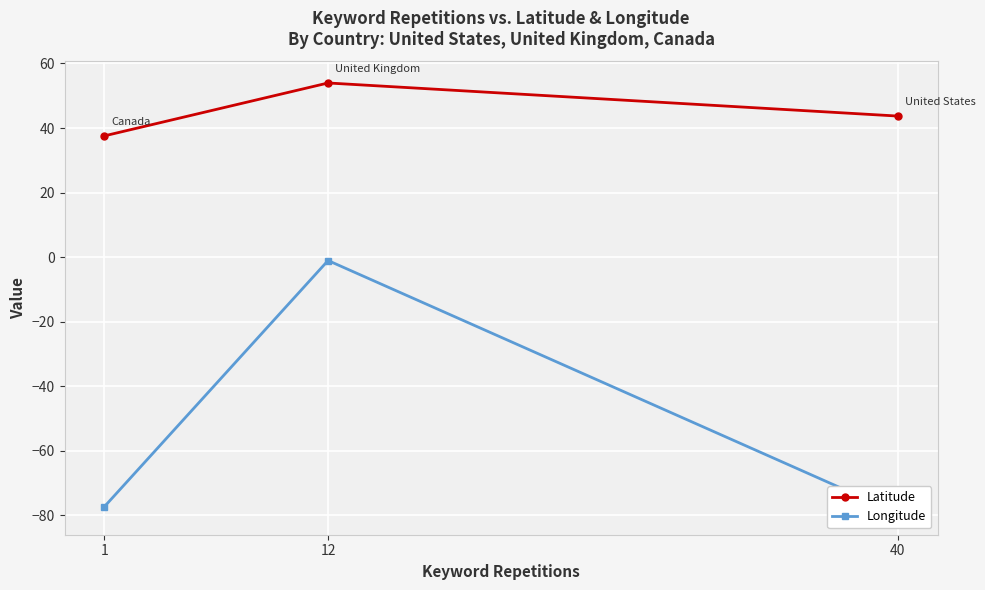

What are all the series names shown in the legend?

Latitude, Longitude